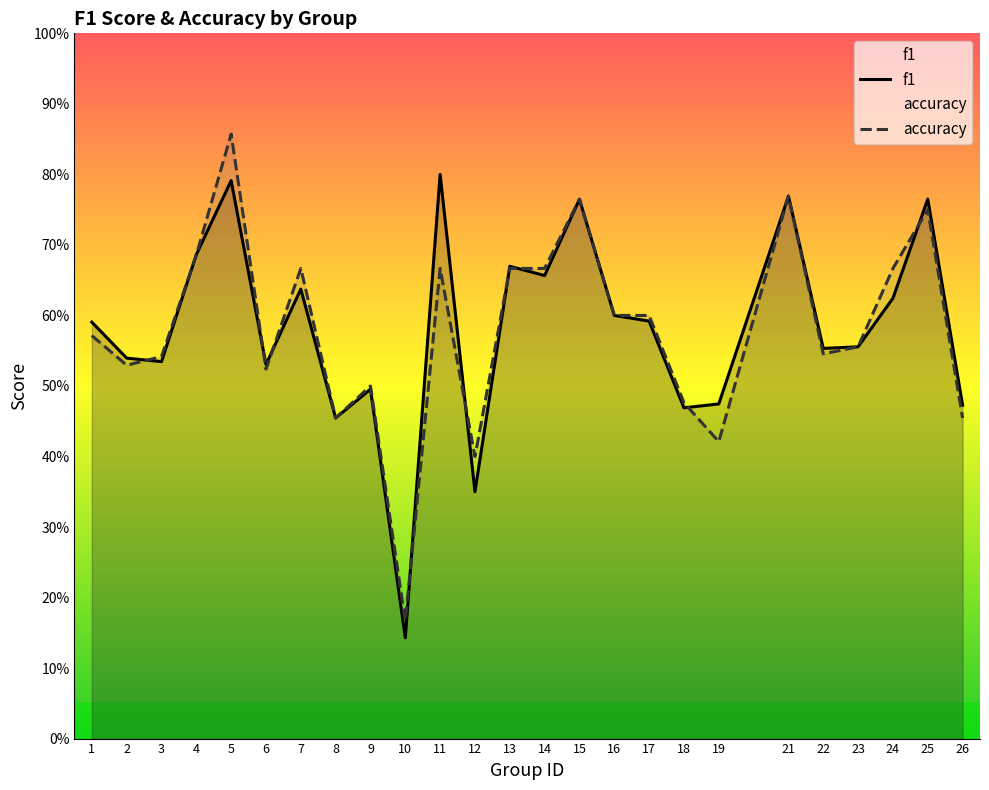

The accuracy series shows 0.8 at 23. True or false?

False